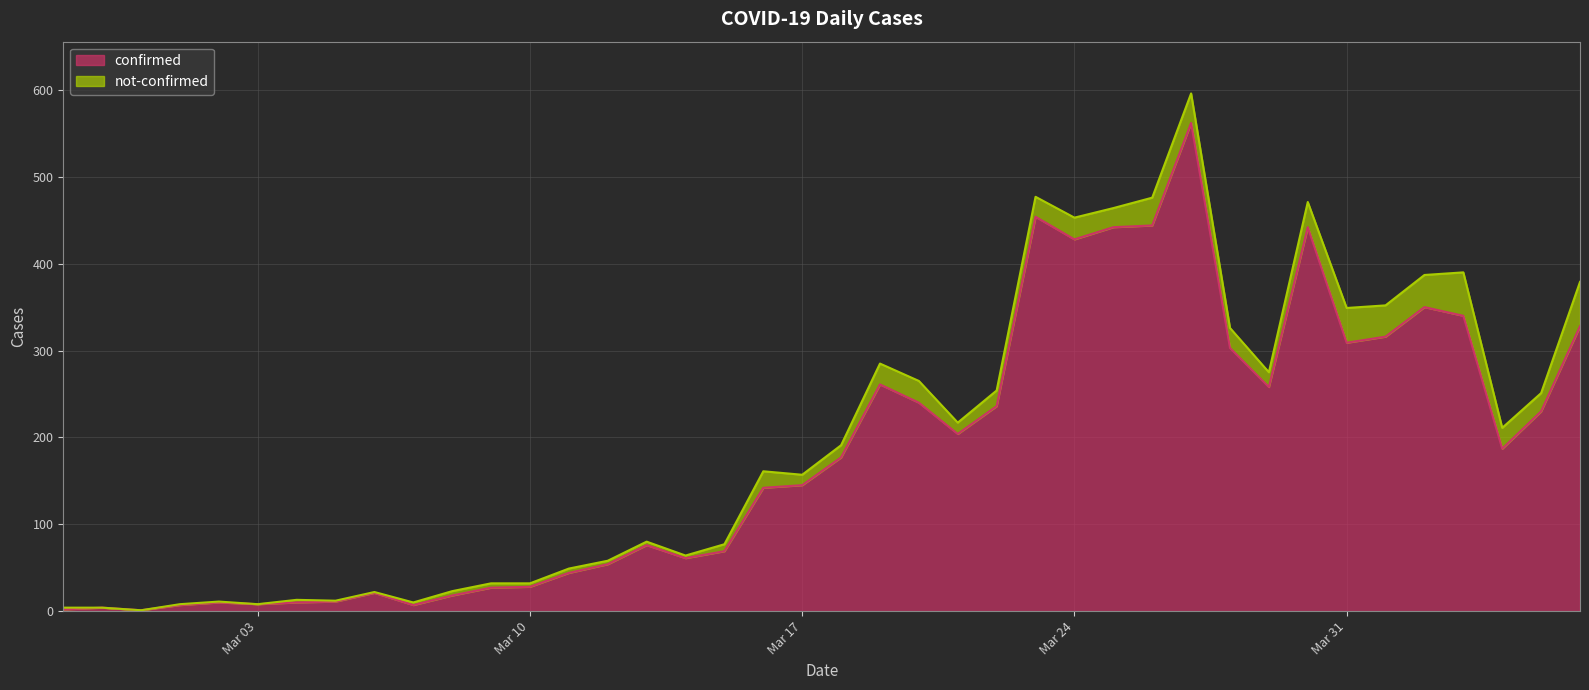

What is the label of the 17th point from the left?

2020-03-14